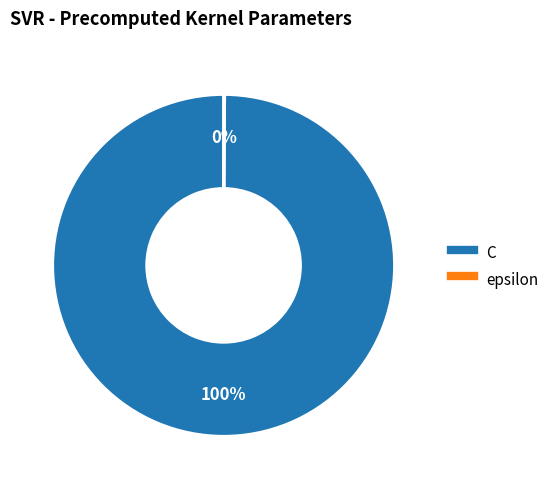

Which category has the biggest portion of the pie?

C